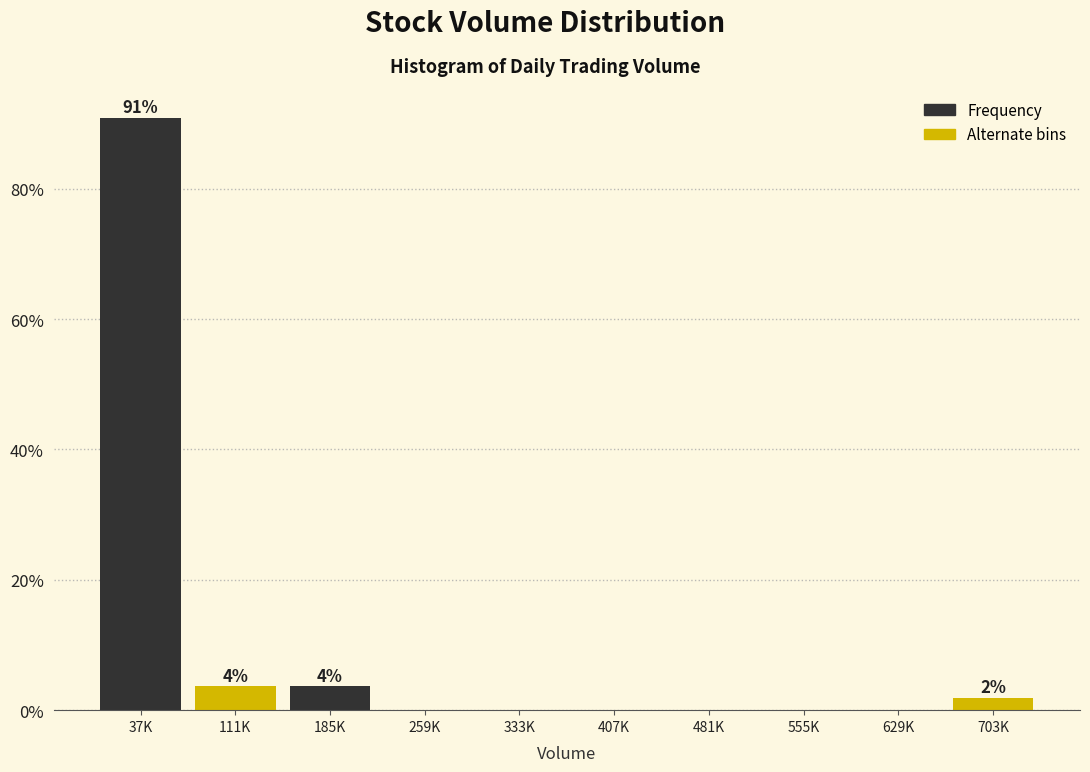

Reading left to right, transcribe all the data shown in this chart.

37K=90.9	111K=3.6	185K=3.6	259K=0.0	333K=0.0	407K=0.0	481K=0.0	555K=0.0	629K=0.0	703K=1.8